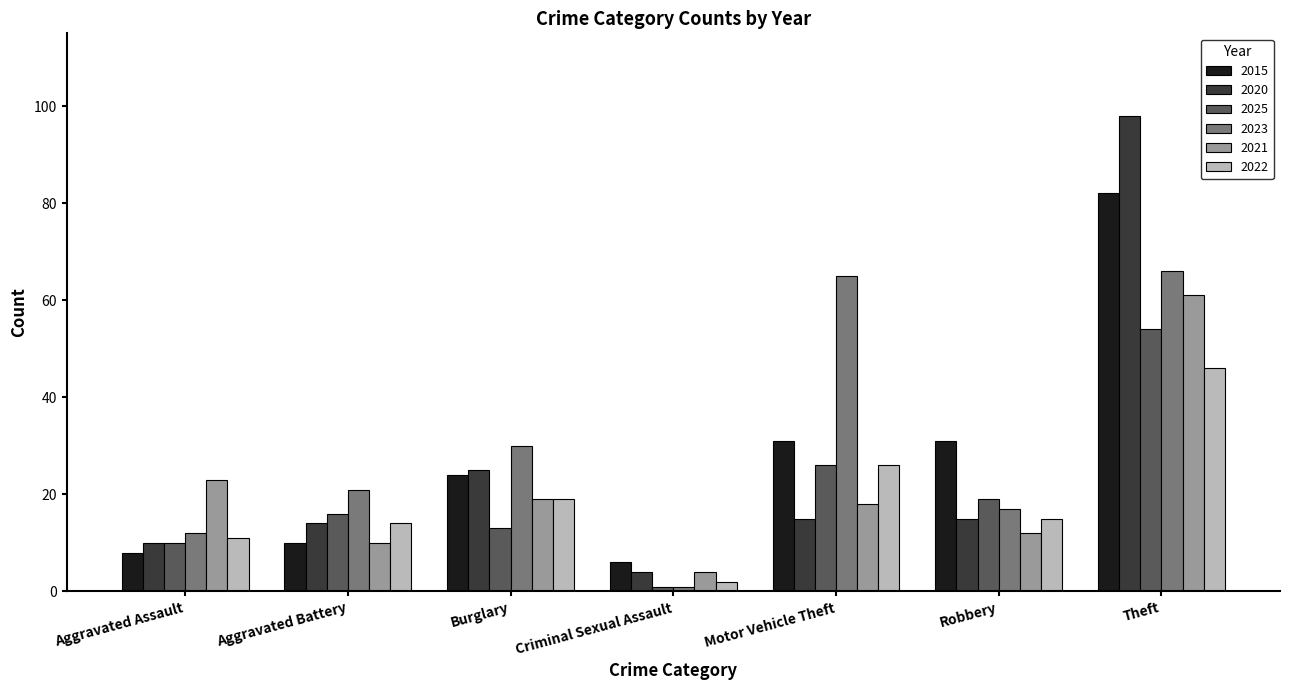

What are all the series names shown in the legend?

2015, 2020, 2025, 2023, 2021, 2022